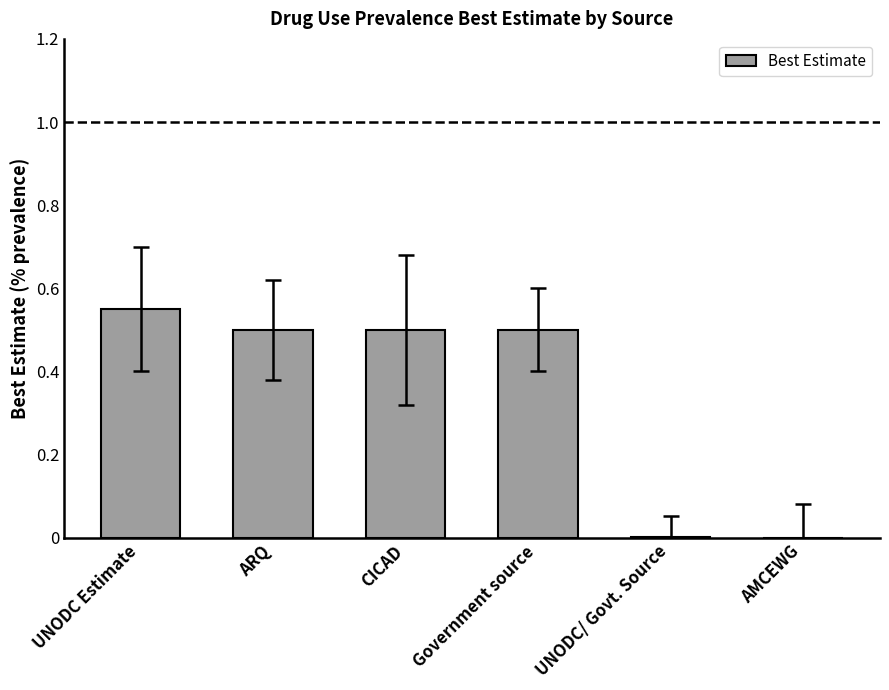

True or false: the data shows 0.2 at Government source.

False